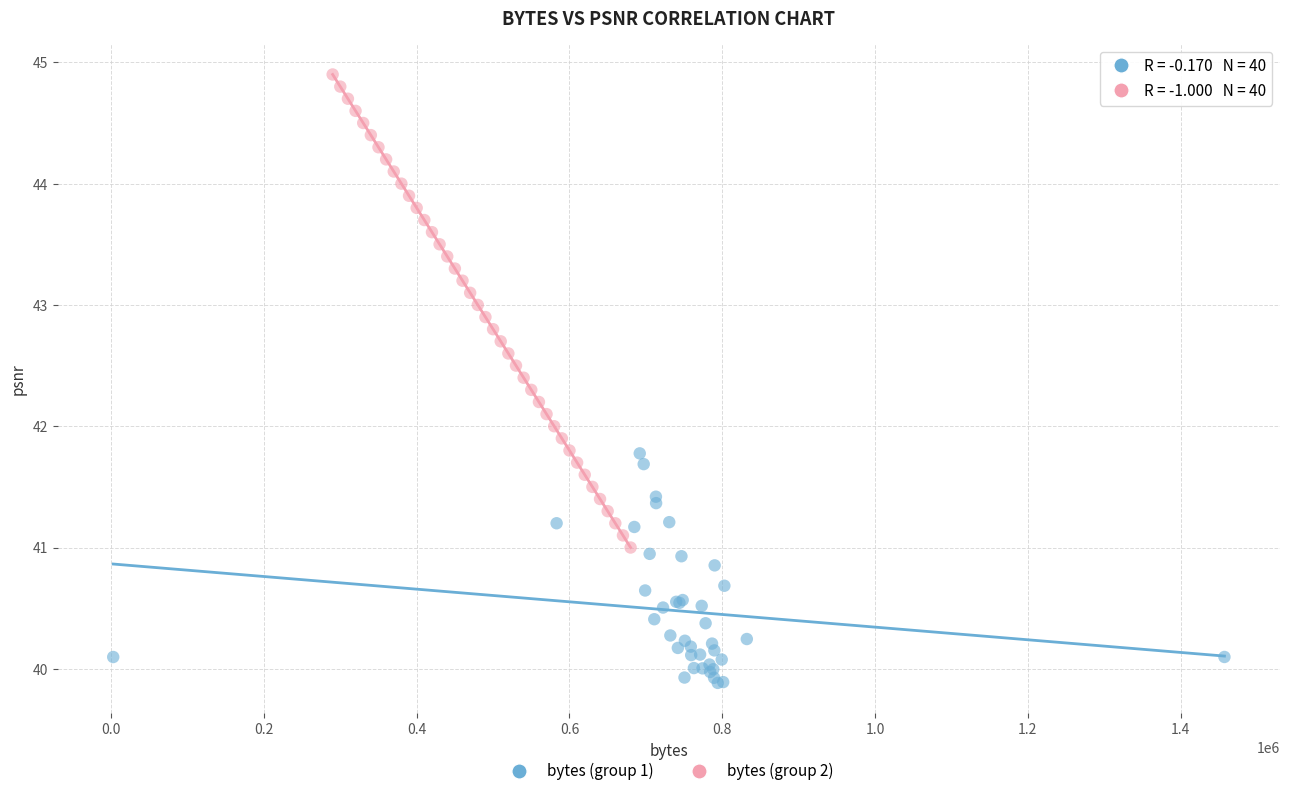

Which series has the widest spread of Y values?

bytes (group 2)